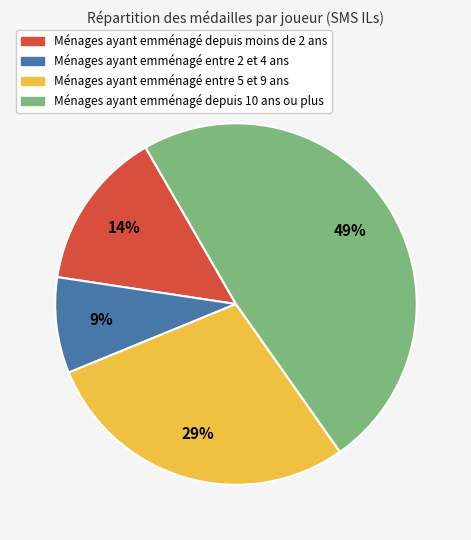

To the nearest percent, what is the average slice percentage?

25%